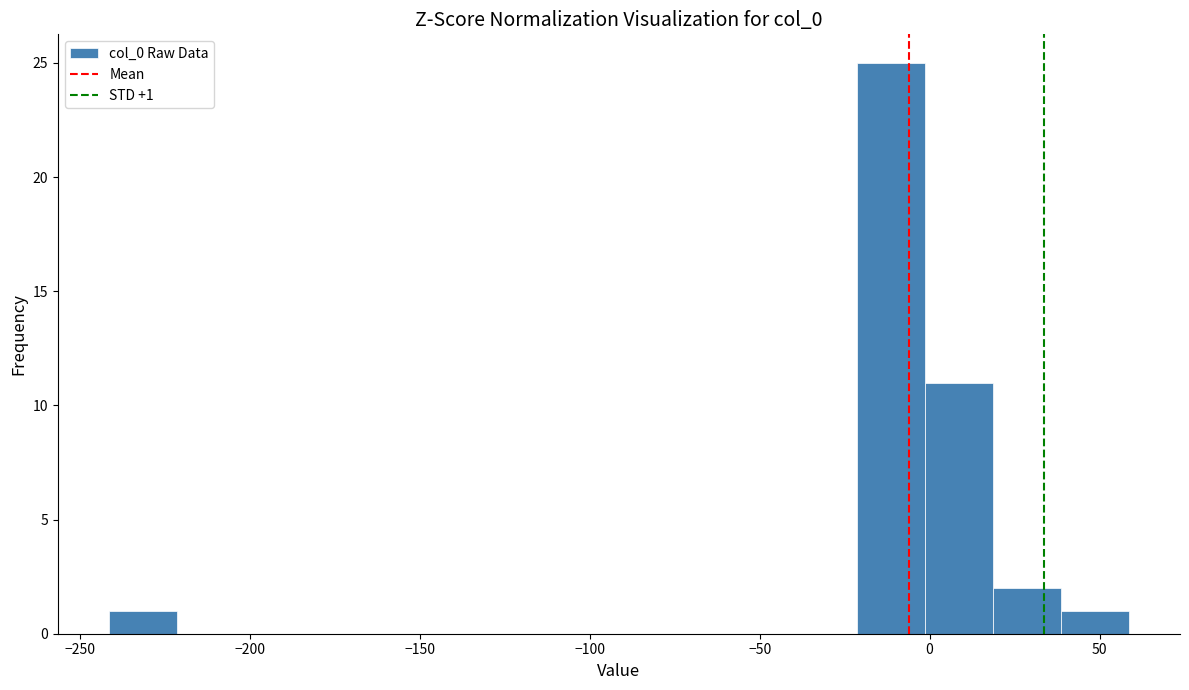

Over which range of the x-axis is the bar tallest?

-20 to 0